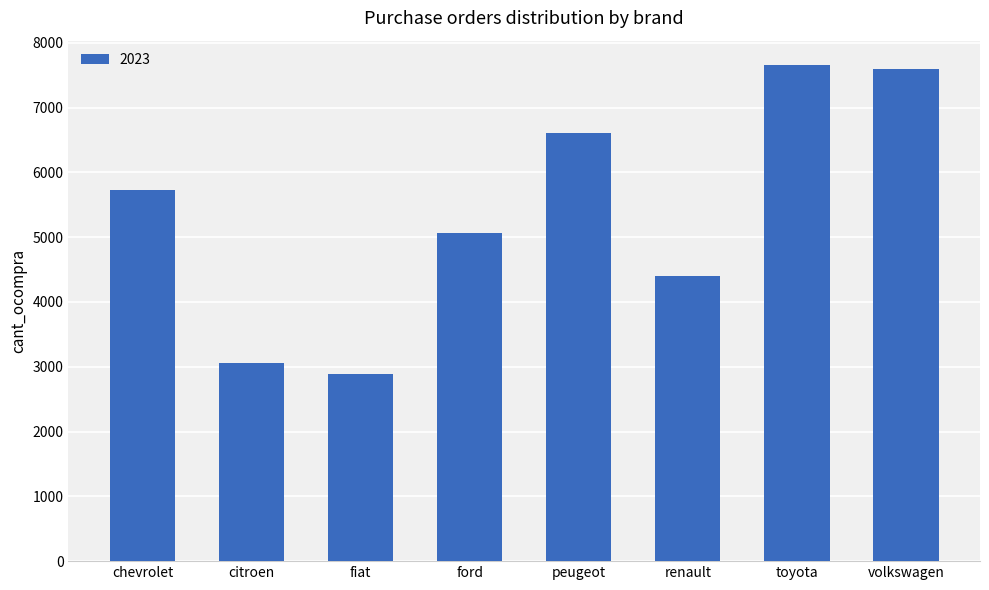

What is the difference between the second highest and minimum values?

4700